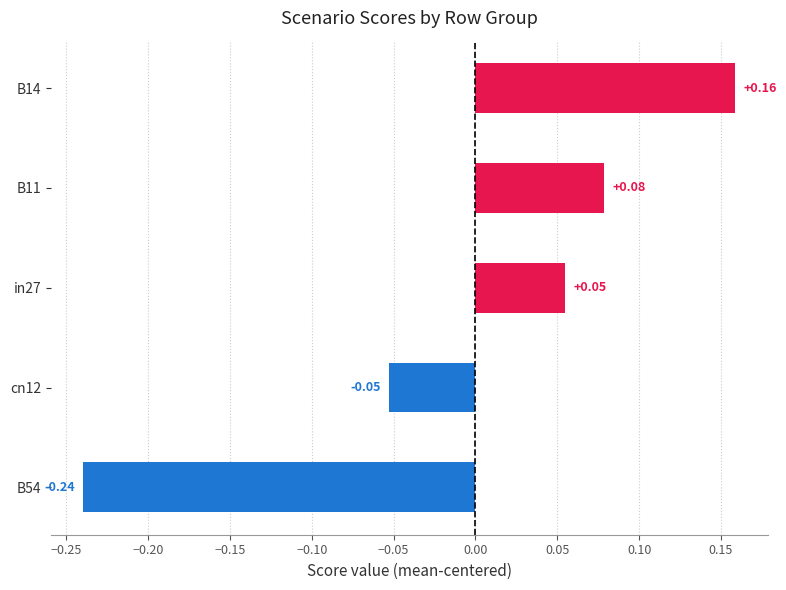

What is the difference between the maximum and minimum values?

0.4